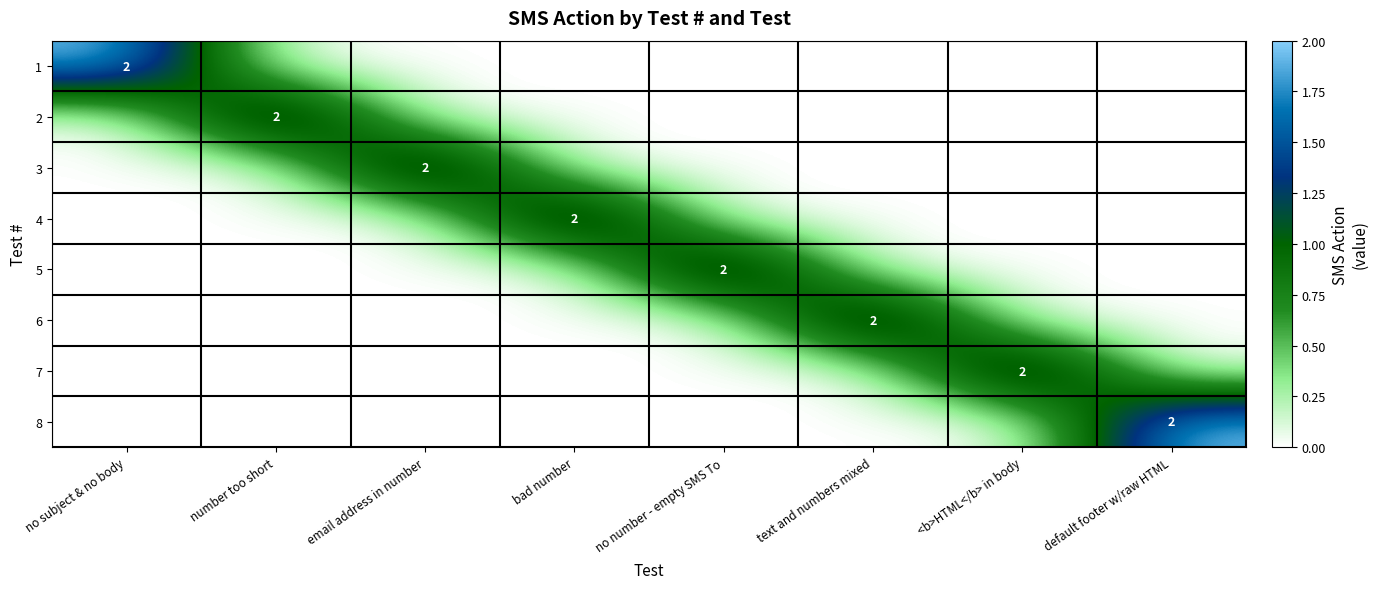

The value of 7 at <b>HTML</b> in body is 2. True or false?

True